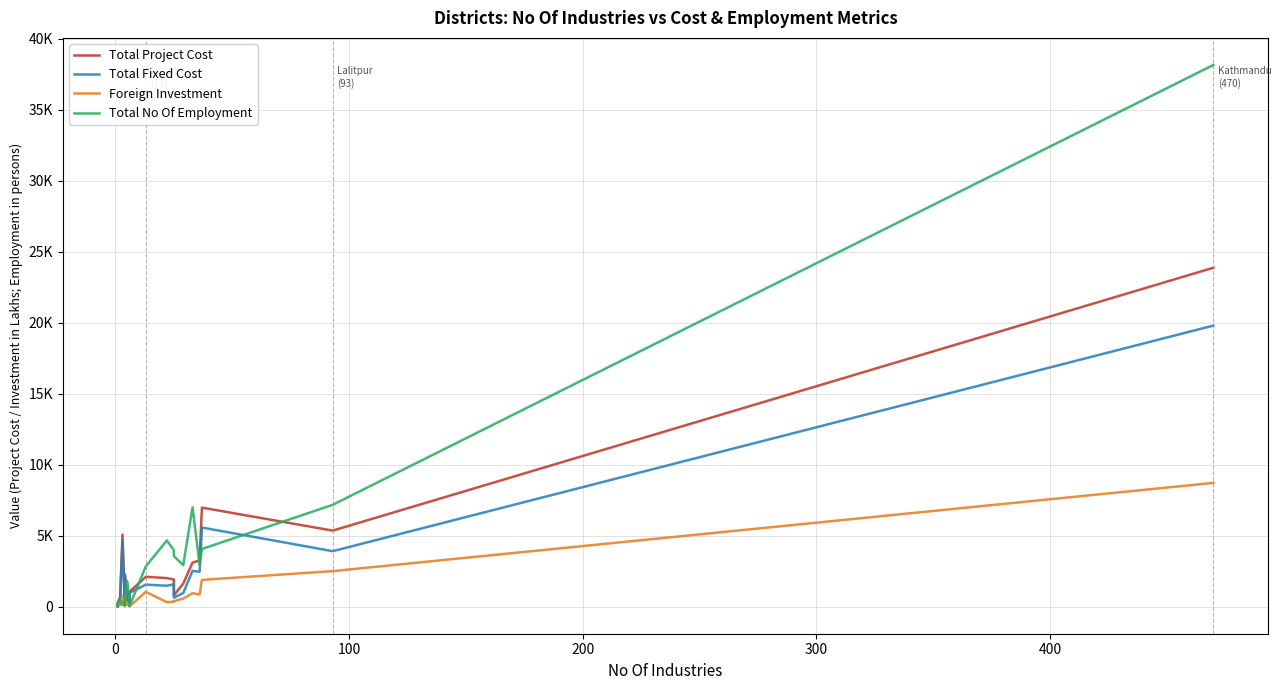

Is the value of Total Fixed Cost at 14 greater than the value of Total No Of Employment at 10?

No